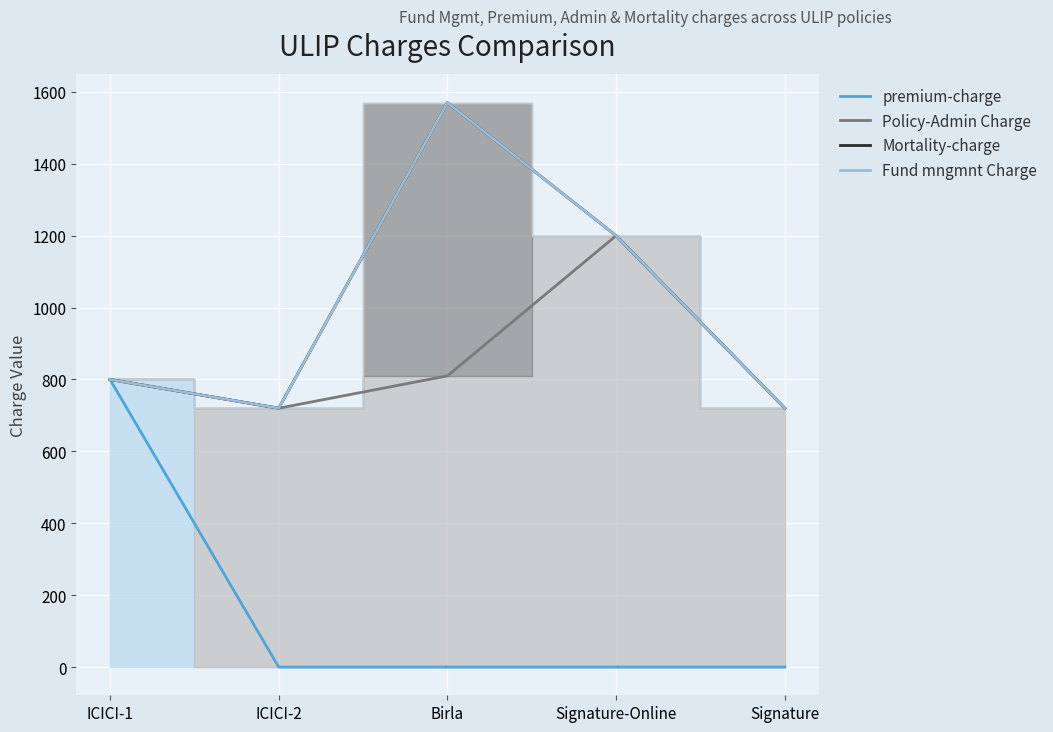

What is the average value of the Policy-Admin Charge series?

850.0